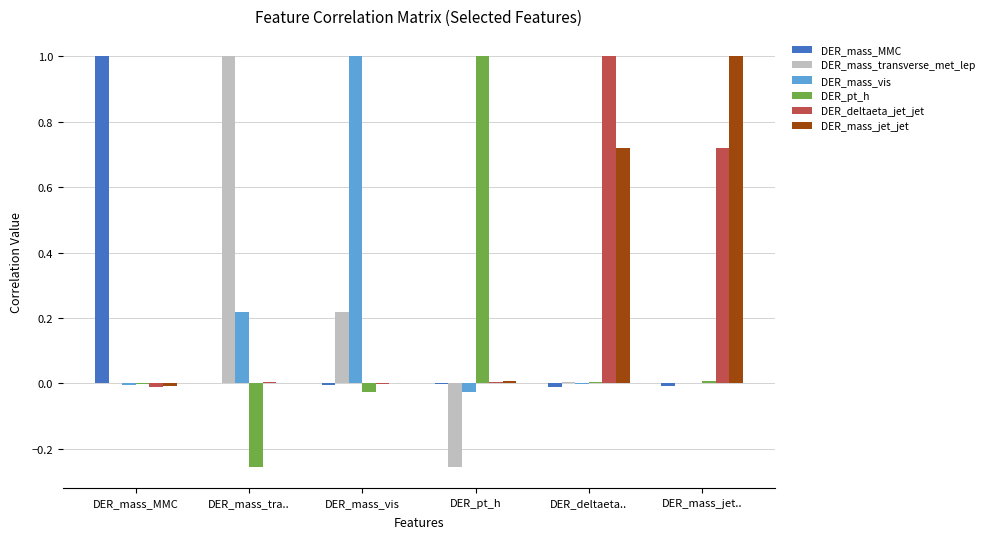

What is the spread (max minus min) of values at DER_mass_jet..?

1.0